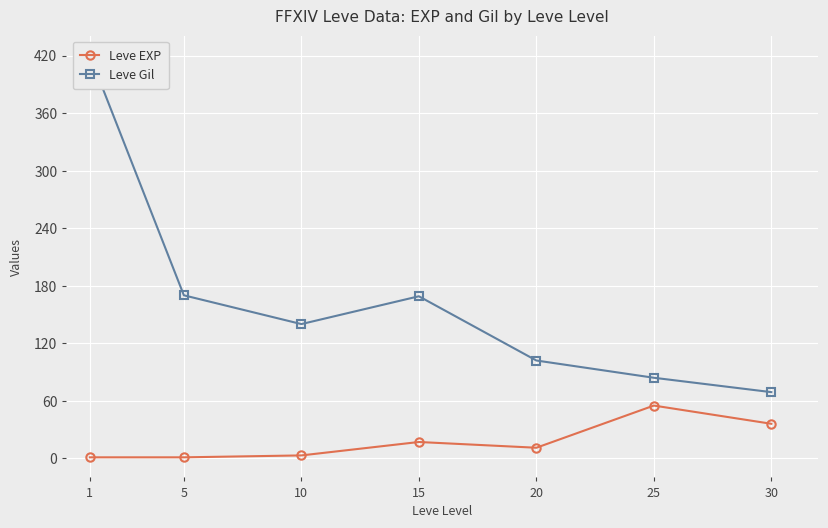

How many interior local valleys does the Leve EXP series have?

1